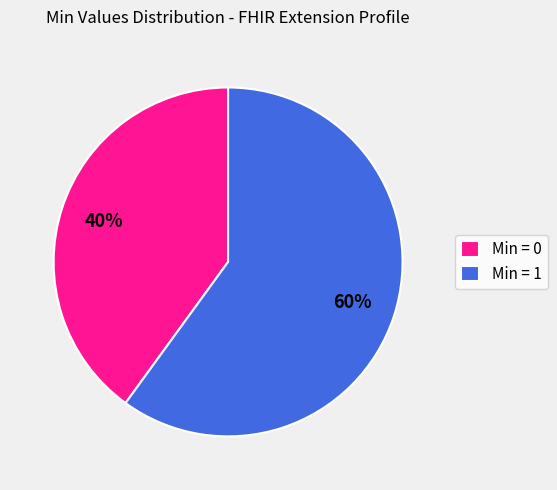

Rank the categories by value from lowest to highest.

Min = 0, Min = 1